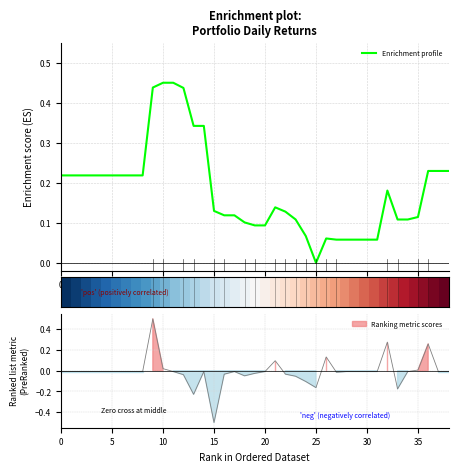

Which category has the lowest value in the Enrichment profile series?

25